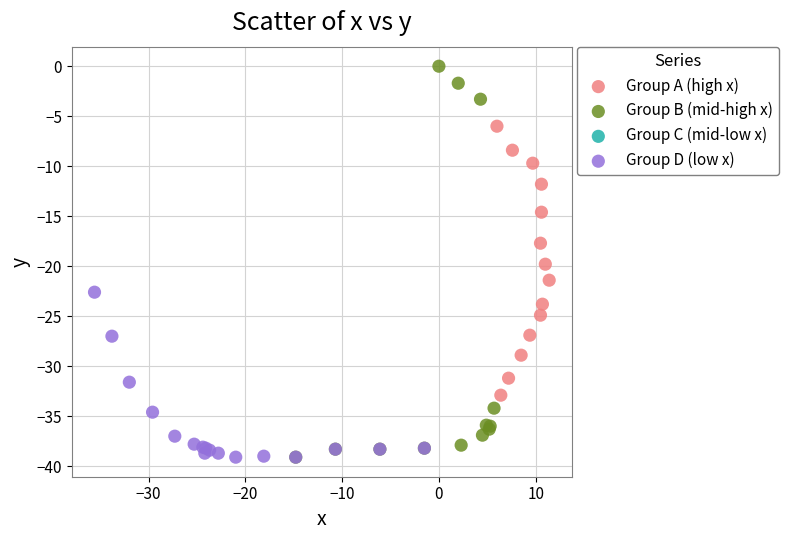

Which series contains the highest Y value?

Group B (mid-high x)